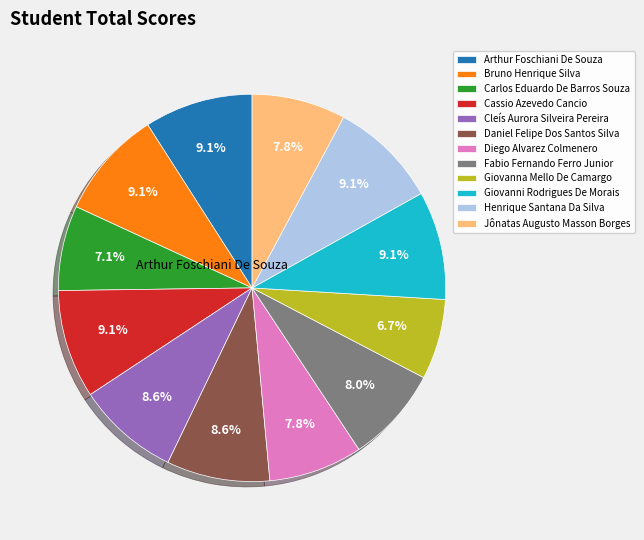

Is it true that Jônatas Augusto Masson Borges is 1% of the pie?

False